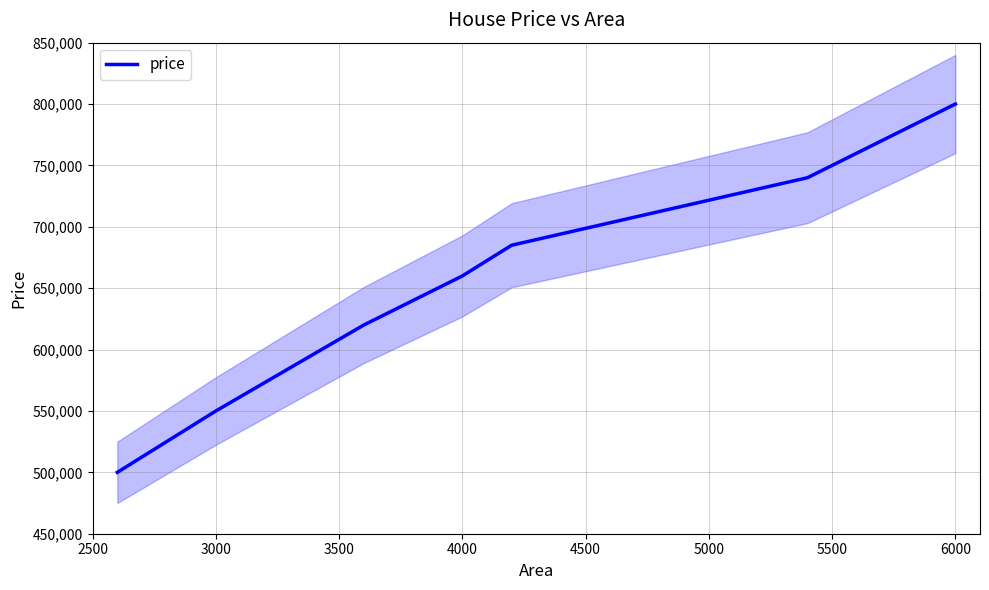

The chart shows a value of 417058 at 3500. True or false?

False